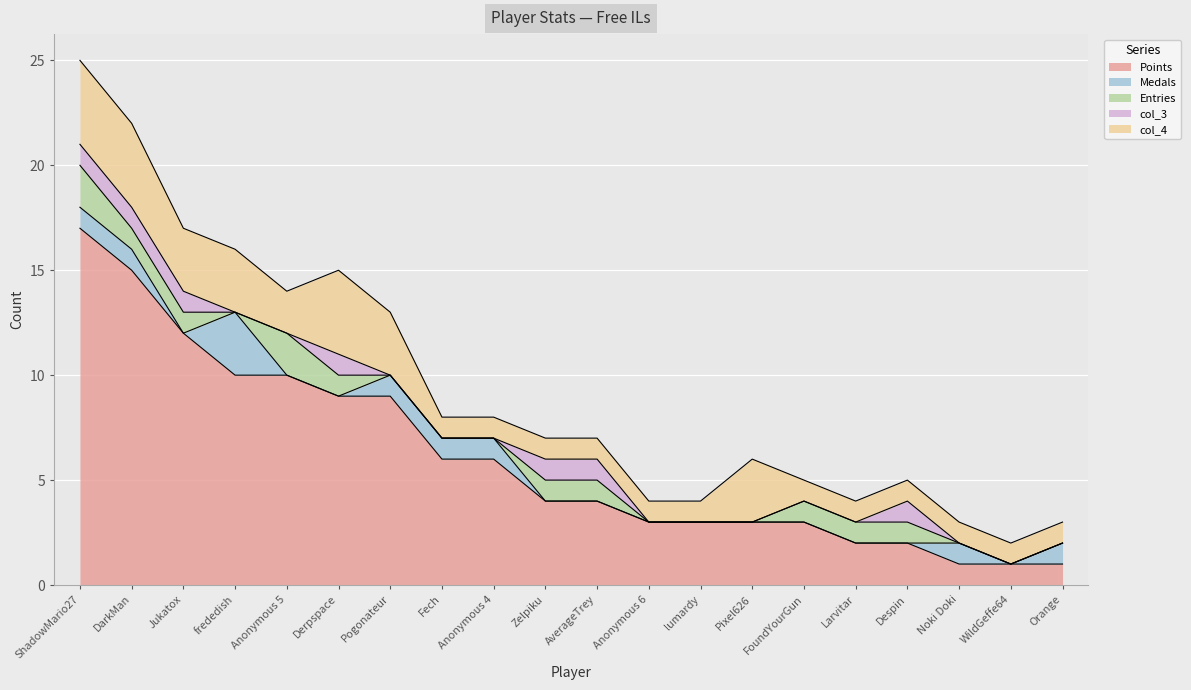

List the series in order of their peak value, lowest first.

col_3, Entries, Medals, col_4, Points